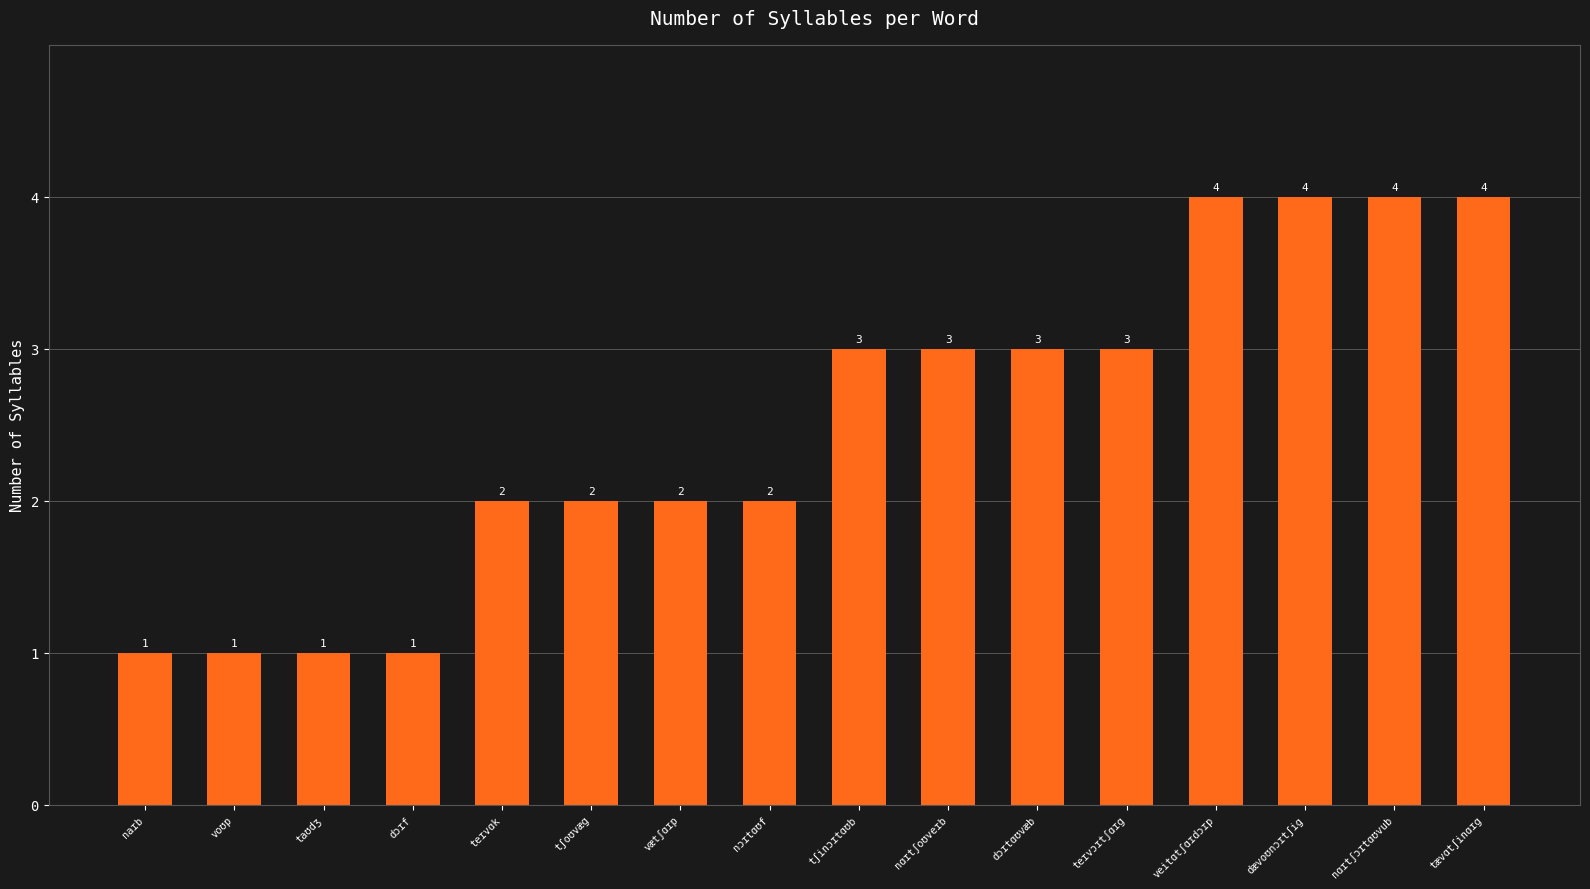

What is the maximum value shown in the chart?

4